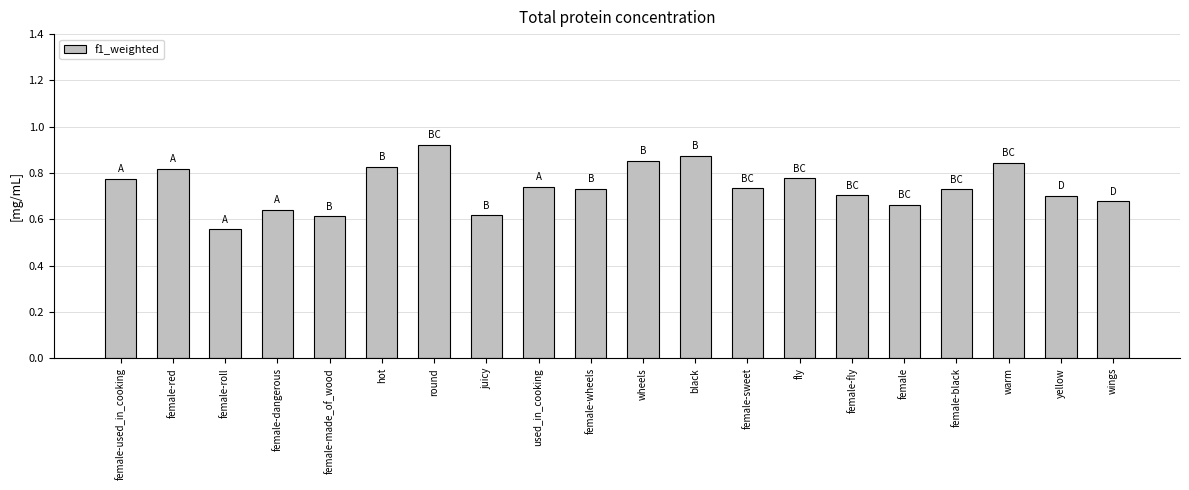

What is the label of the 11th bar from the right?

female-wheels